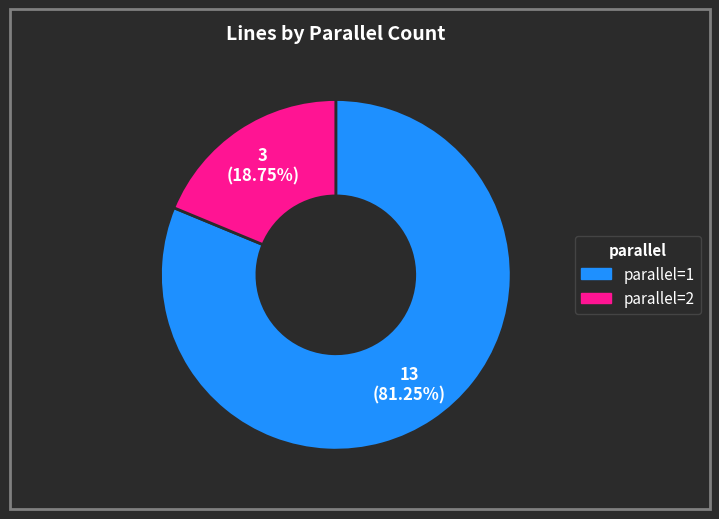

Rank the categories by value from lowest to highest.

parallel=2, parallel=1